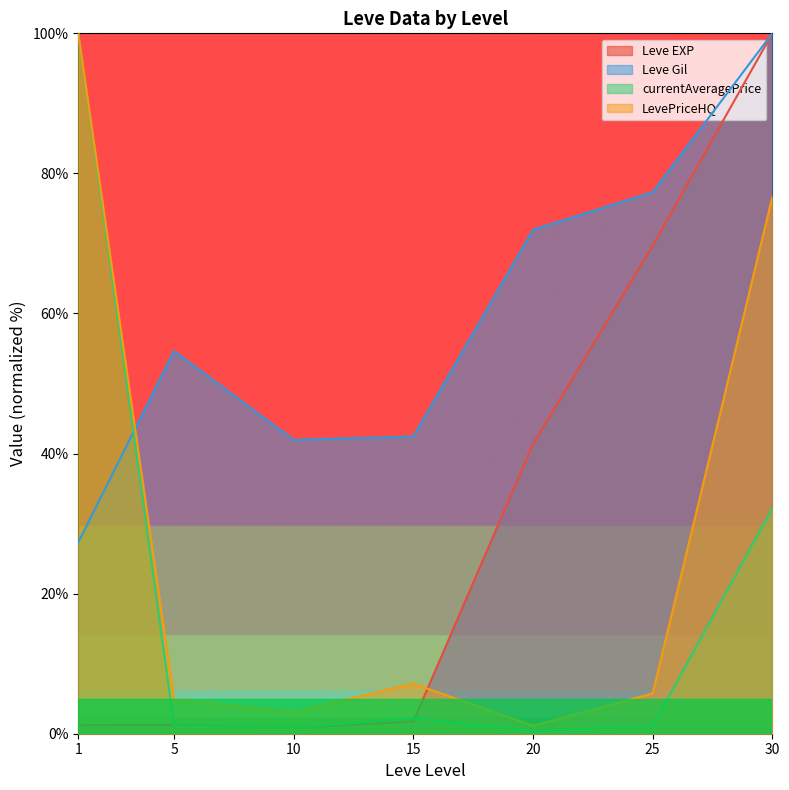

Where is the first local minimum for Leve Gil?

10